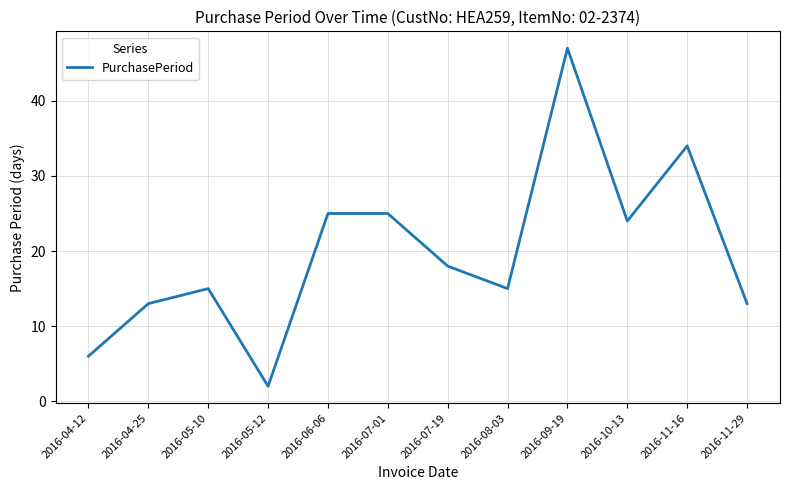

Reading right to left, what are all the values shown in this chart?

13	34	24	47	15	18	25	25	2	15	13	6